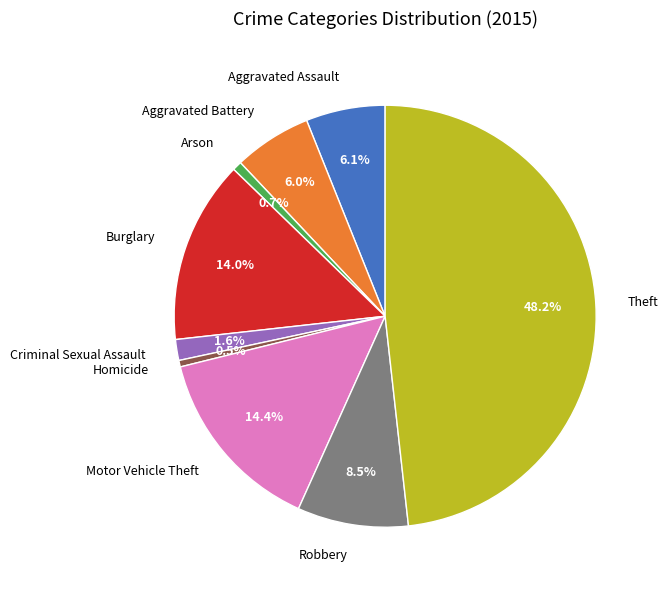

Does Aggravated Battery account for over 50% of the chart?

No